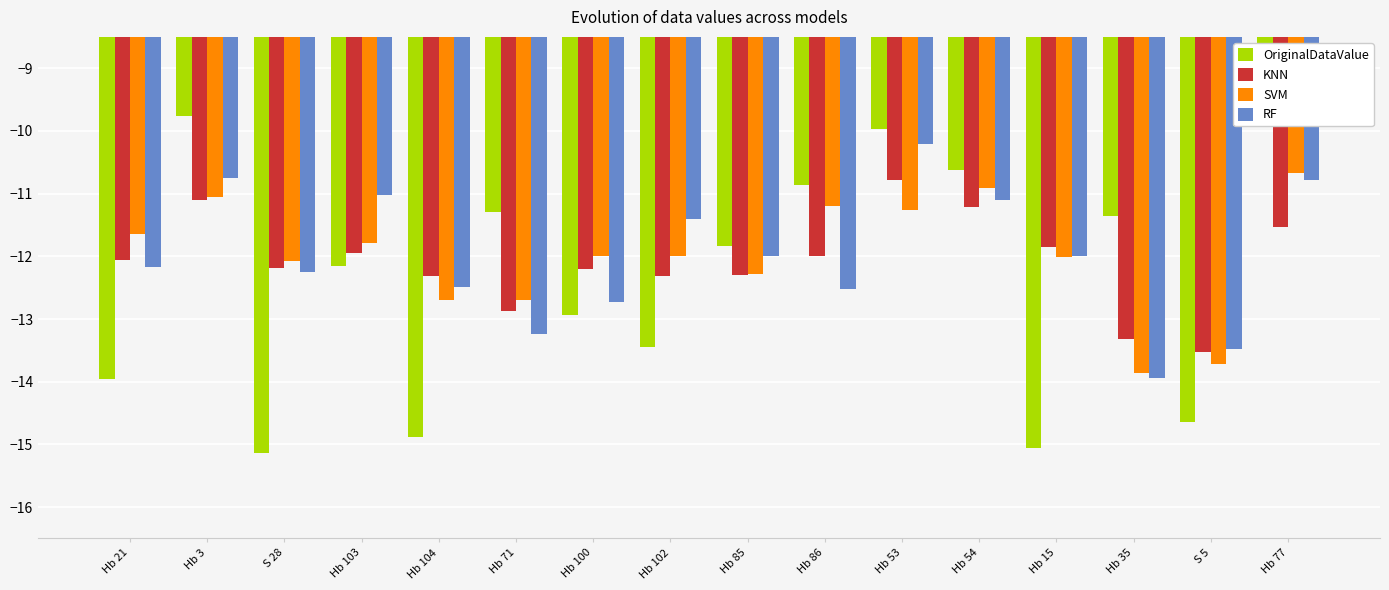

What is the highest value of the KNN series?

-10.8